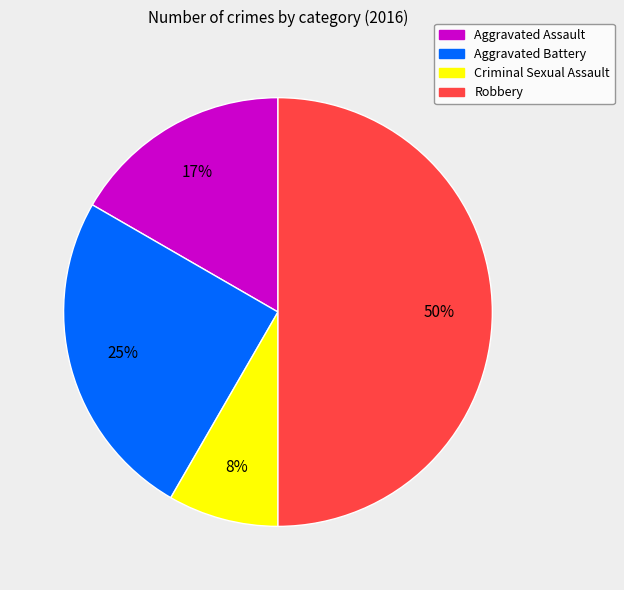

Count the number of slices in the pie.

4